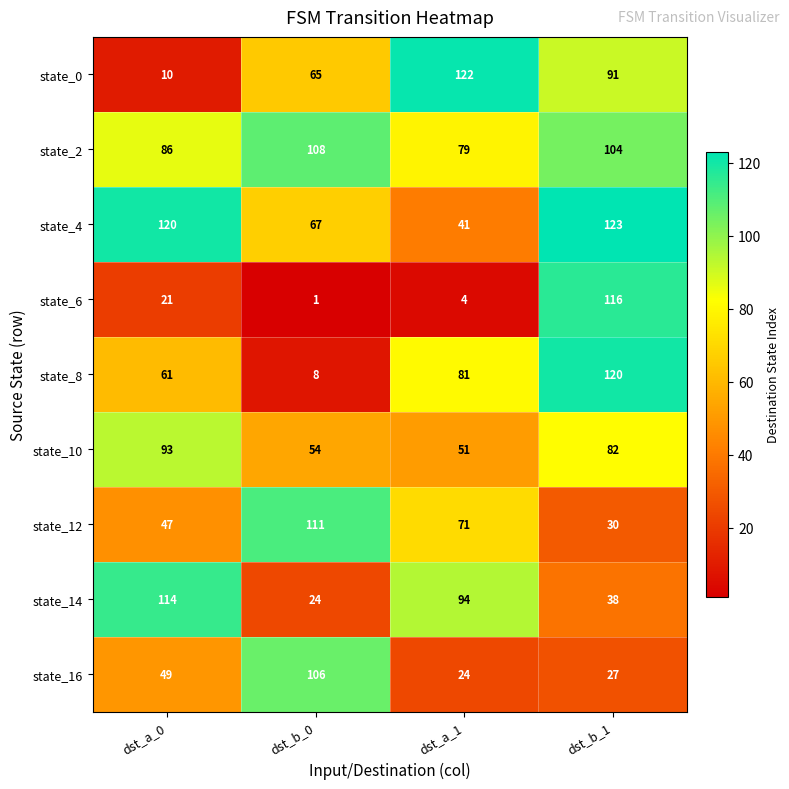

At how many categories does at least one series exceed 7?

4